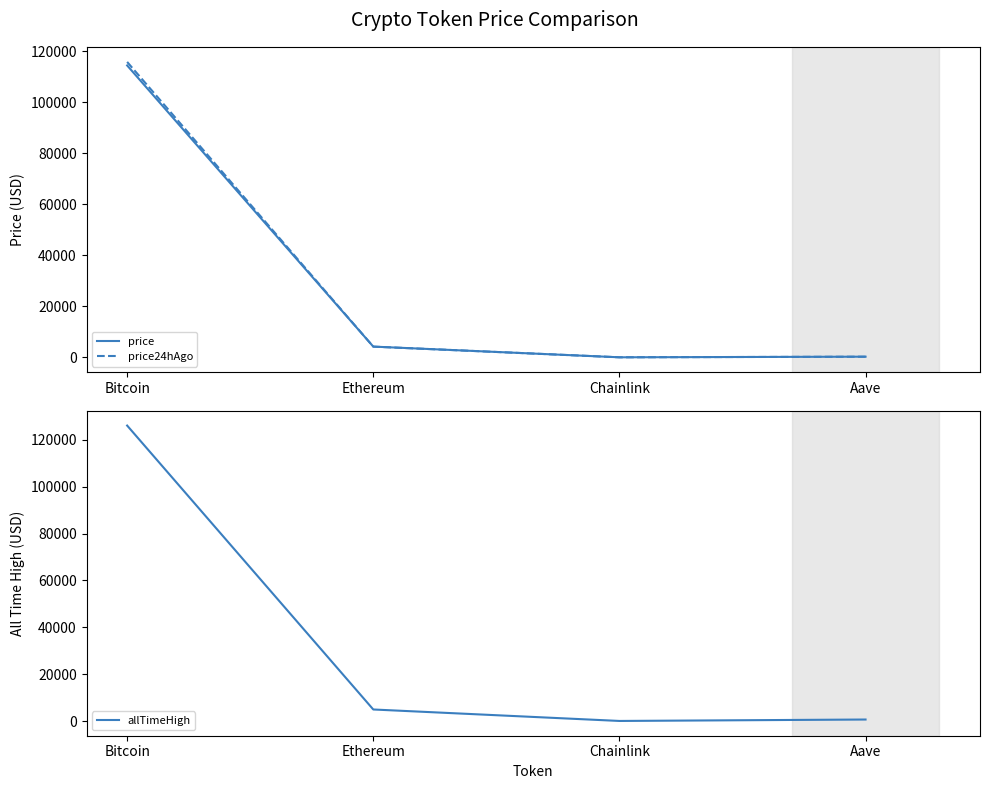

Between Aave and Bitcoin, which is larger?

Bitcoin